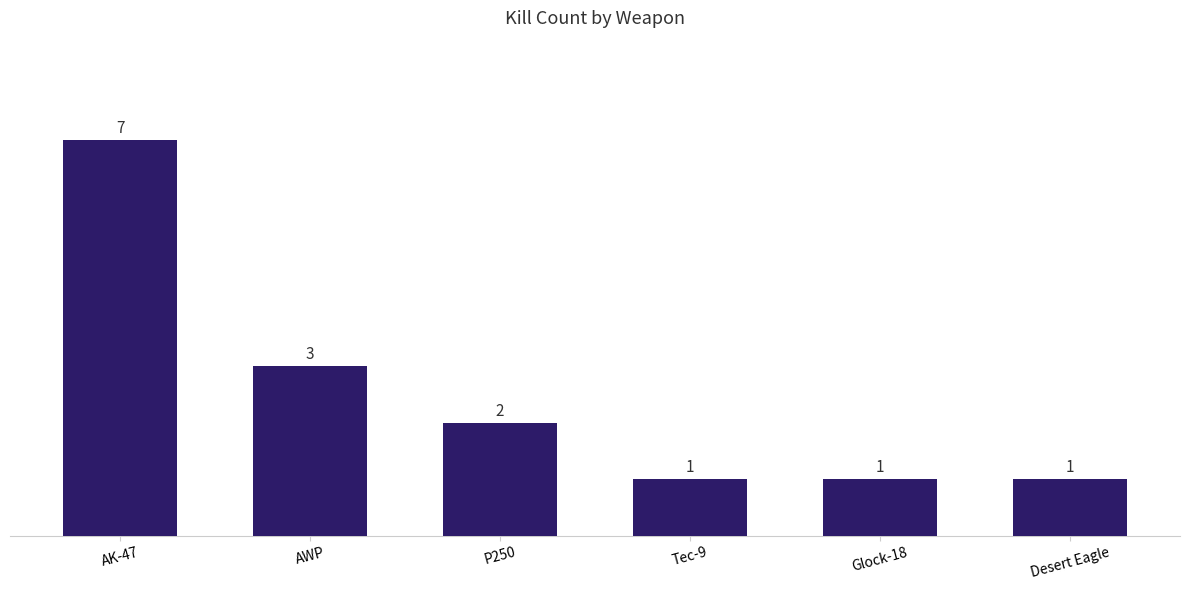

What is the maximum value shown in the chart?

7